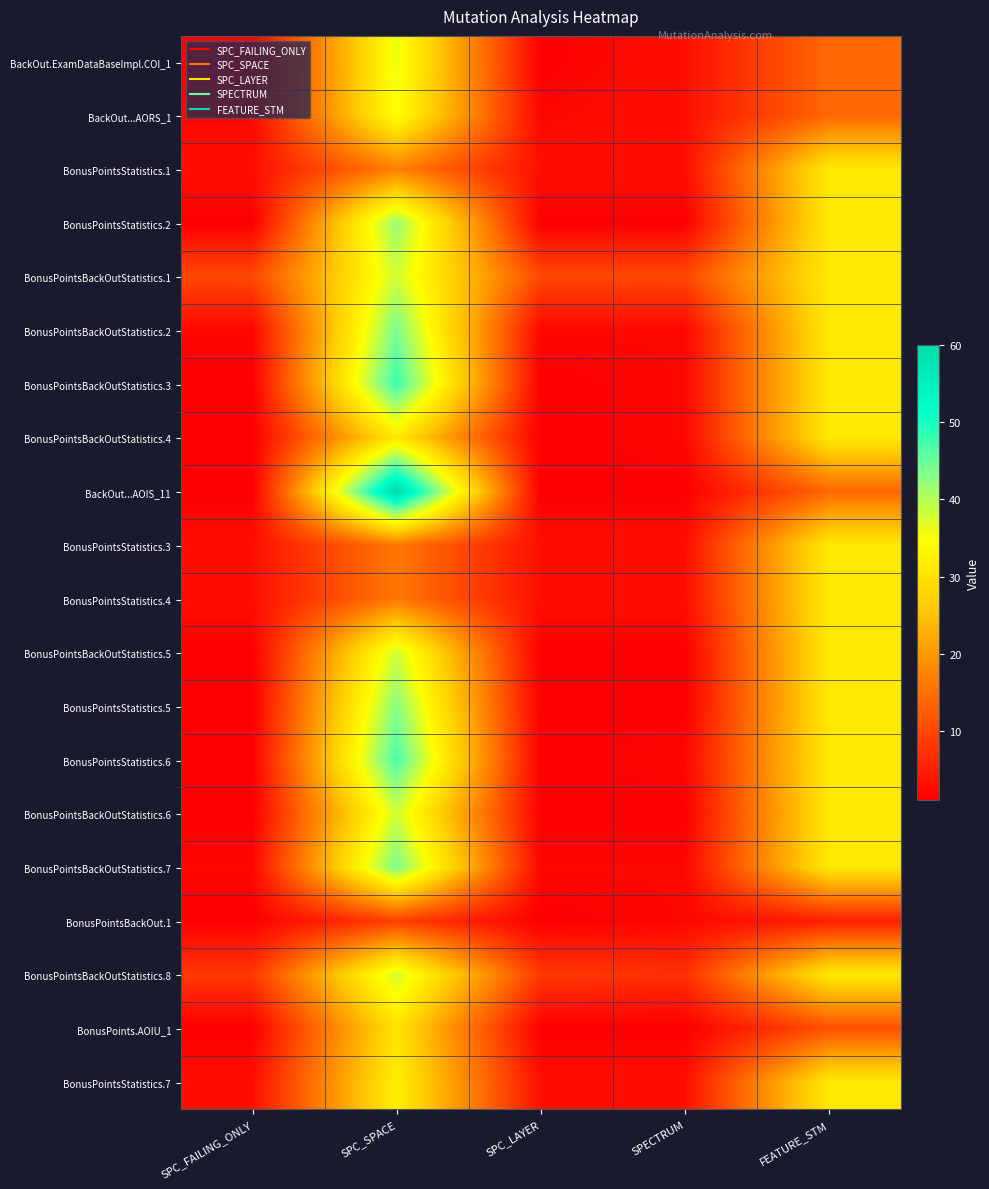

Reading left to right, list all the values displayed in this chart.

BackOut.ExamDataBaseImpl.COI_1: SPC_FAILING_ONLY=1	SPC_SPACE=36	SPC_LAYER=1	SPECTRUM=3	FEATURE_STM=14
BackOut...AORS_1: SPC_FAILING_ONLY=2	SPC_SPACE=35	SPC_LAYER=2	SPECTRUM=3	FEATURE_STM=14
BonusPointsStatistics.1: SPC_FAILING_ONLY=3	SPC_SPACE=17	SPC_LAYER=3	SPECTRUM=3	FEATURE_STM=31
BonusPointsStatistics.2: SPC_FAILING_ONLY=1	SPC_SPACE=42	SPC_LAYER=1	SPECTRUM=1	FEATURE_STM=31
BonusPointsBackOutStatistics.1: SPC_FAILING_ONLY=10	SPC_SPACE=38	SPC_LAYER=10	SPECTRUM=10	FEATURE_STM=31
BonusPointsBackOutStatistics.2: SPC_FAILING_ONLY=2	SPC_SPACE=44	SPC_LAYER=2	SPECTRUM=2	FEATURE_STM=31
BonusPointsBackOutStatistics.3: SPC_FAILING_ONLY=1	SPC_SPACE=48	SPC_LAYER=1	SPECTRUM=2	FEATURE_STM=31
BonusPointsBackOutStatistics.4: SPC_FAILING_ONLY=1	SPC_SPACE=31	SPC_LAYER=1	SPECTRUM=2	FEATURE_STM=31
BackOut...AOIS_11: SPC_FAILING_ONLY=1	SPC_SPACE=60	SPC_LAYER=1	SPECTRUM=1	FEATURE_STM=14
BonusPointsStatistics.3: SPC_FAILING_ONLY=3	SPC_SPACE=16	SPC_LAYER=3	SPECTRUM=3	FEATURE_STM=31
BonusPointsStatistics.4: SPC_FAILING_ONLY=3	SPC_SPACE=16	SPC_LAYER=3	SPECTRUM=3	FEATURE_STM=31
BonusPointsBackOutStatistics.5: SPC_FAILING_ONLY=1	SPC_SPACE=38	SPC_LAYER=1	SPECTRUM=1	FEATURE_STM=31
BonusPointsStatistics.5: SPC_FAILING_ONLY=1	SPC_SPACE=43	SPC_LAYER=1	SPECTRUM=1	FEATURE_STM=31
BonusPointsStatistics.6: SPC_FAILING_ONLY=1	SPC_SPACE=47	SPC_LAYER=1	SPECTRUM=2	FEATURE_STM=31
BonusPointsBackOutStatistics.6: SPC_FAILING_ONLY=1	SPC_SPACE=38	SPC_LAYER=1	SPECTRUM=1	FEATURE_STM=31
BonusPointsBackOutStatistics.7: SPC_FAILING_ONLY=2	SPC_SPACE=44	SPC_LAYER=2	SPECTRUM=2	FEATURE_STM=31
BonusPointsBackOut.1: SPC_FAILING_ONLY=1	SPC_SPACE=9	SPC_LAYER=1	SPECTRUM=2	FEATURE_STM=5
BonusPointsBackOutStatistics.8: SPC_FAILING_ONLY=8	SPC_SPACE=38	SPC_LAYER=8	SPECTRUM=7	FEATURE_STM=31
BonusPoints.AOIU_1: SPC_FAILING_ONLY=1	SPC_SPACE=30	SPC_LAYER=1	SPECTRUM=1	FEATURE_STM=11
BonusPointsStatistics.7: SPC_FAILING_ONLY=3	SPC_SPACE=32	SPC_LAYER=3	SPECTRUM=3	FEATURE_STM=31